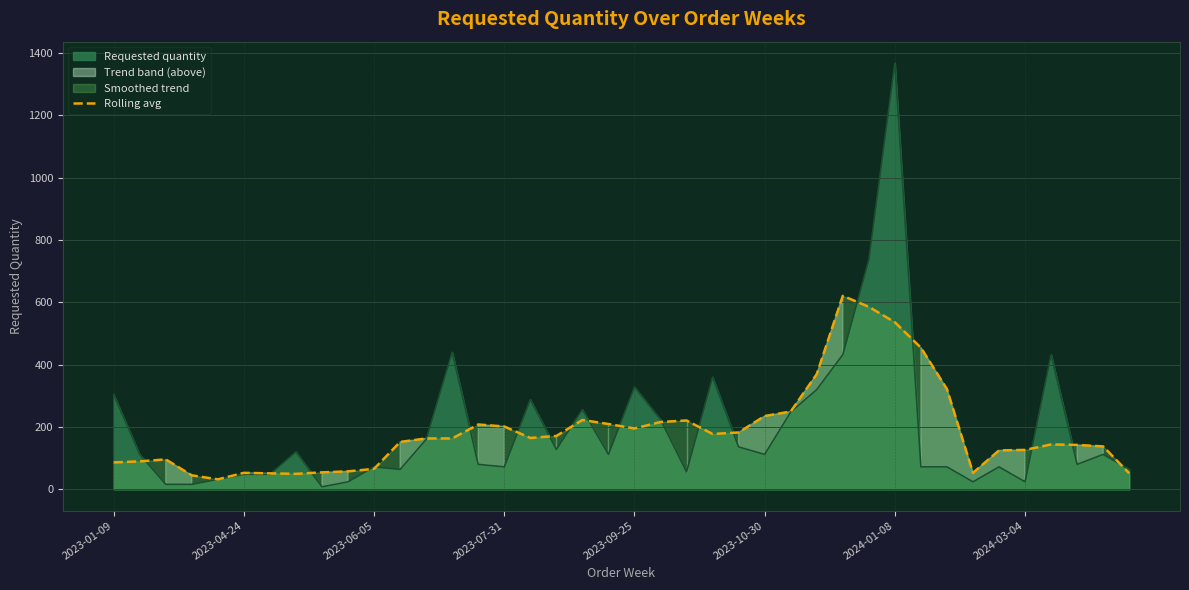

What is the highest value of the Rolling avg series?

620.8